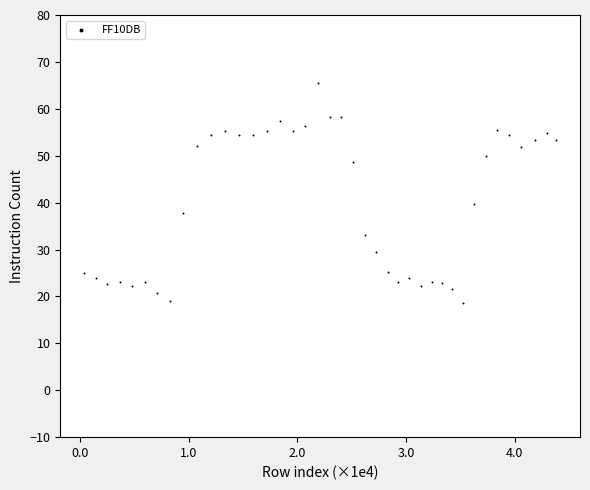

What is the range of Y values (max minus min)?

47.1